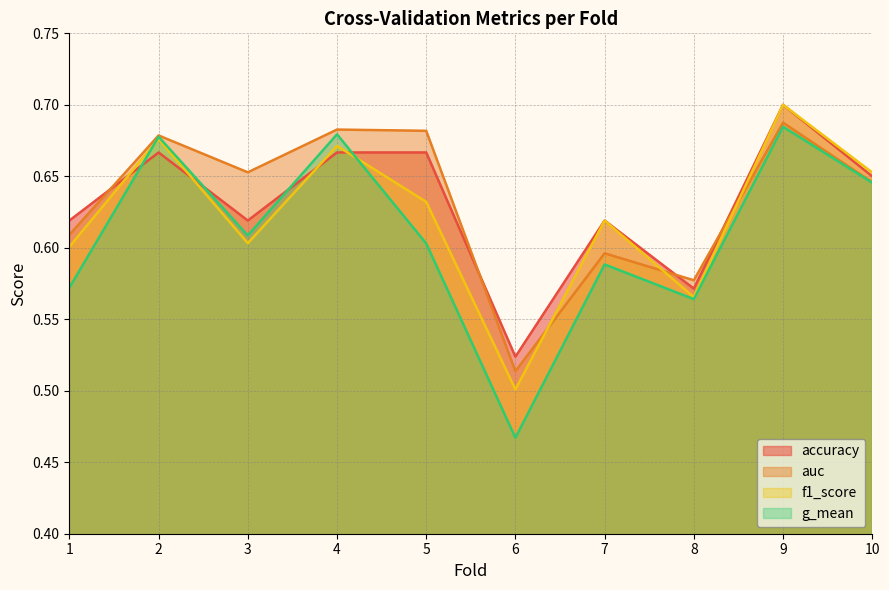

Where is the first local maximum for f1_score?

2